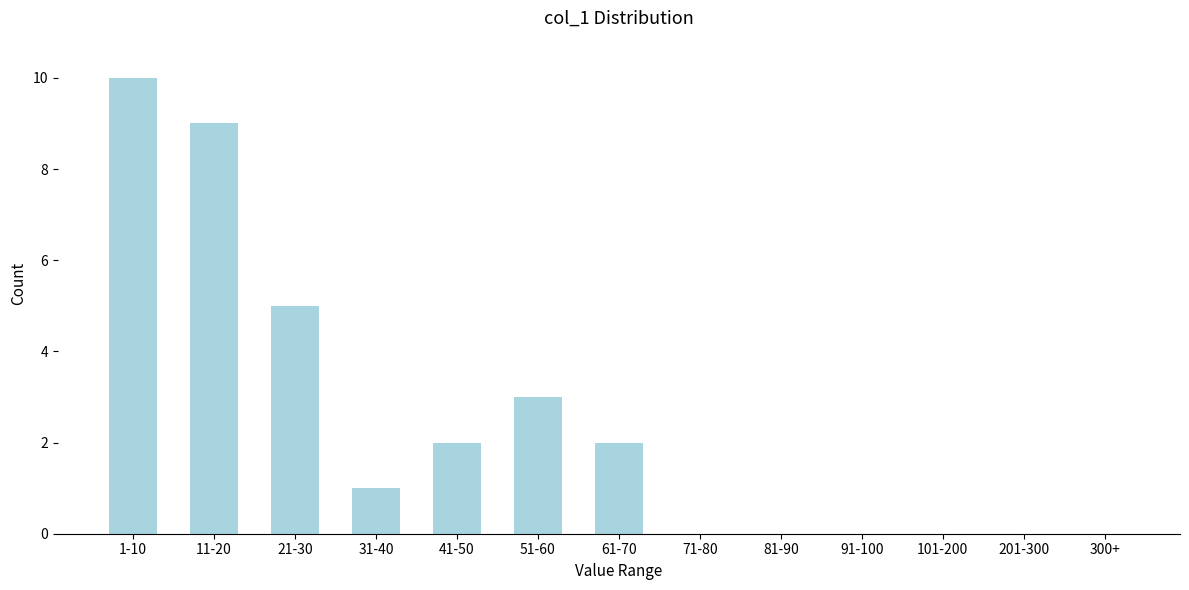

Reading left to right, transcribe all the data shown in this chart.

1-10=10	11-20=9	21-30=5	31-40=1	41-50=2	51-60=3	61-70=2	71-80=0	81-90=0	91-100=0	101-200=0	201-300=0	300+=0